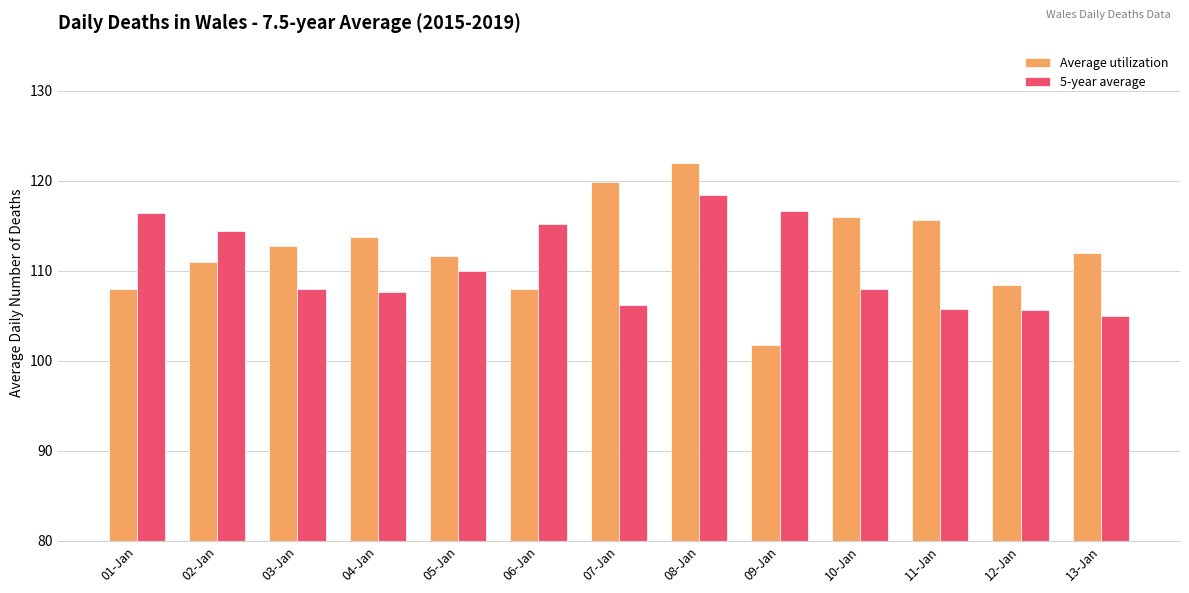

What is the value of the 5-year average bar at the 5th from the left?

110.0